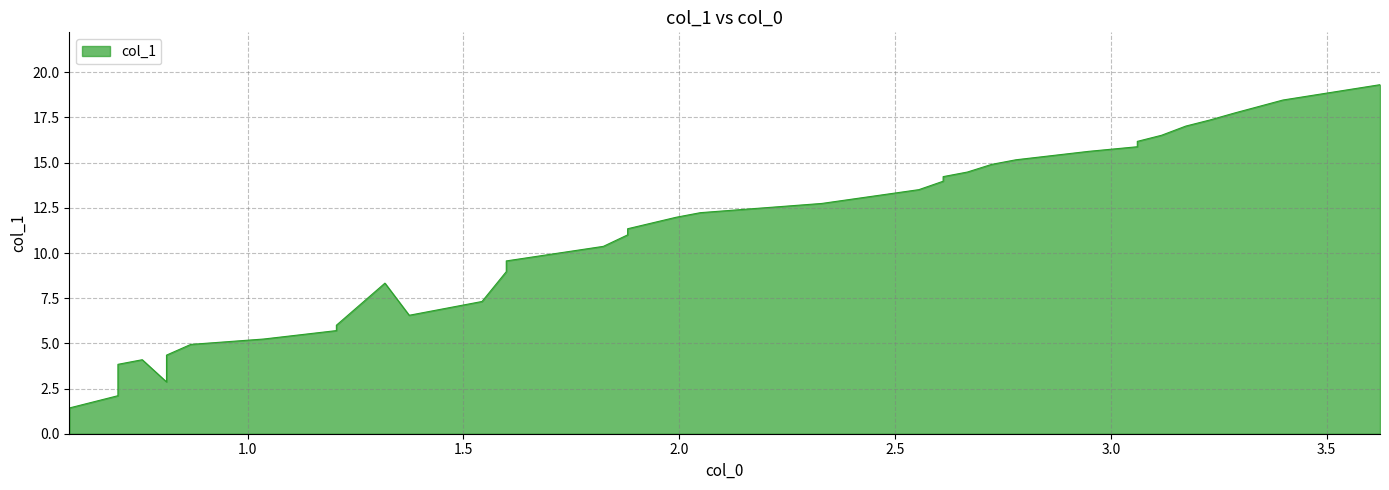

How many categories are shown in the chart?

40